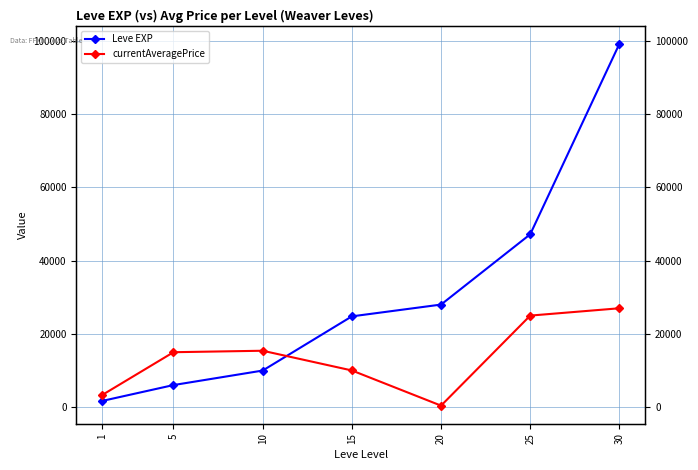

Is the value of Leve EXP at 25 greater than the value of currentAveragePrice at 30?

Yes